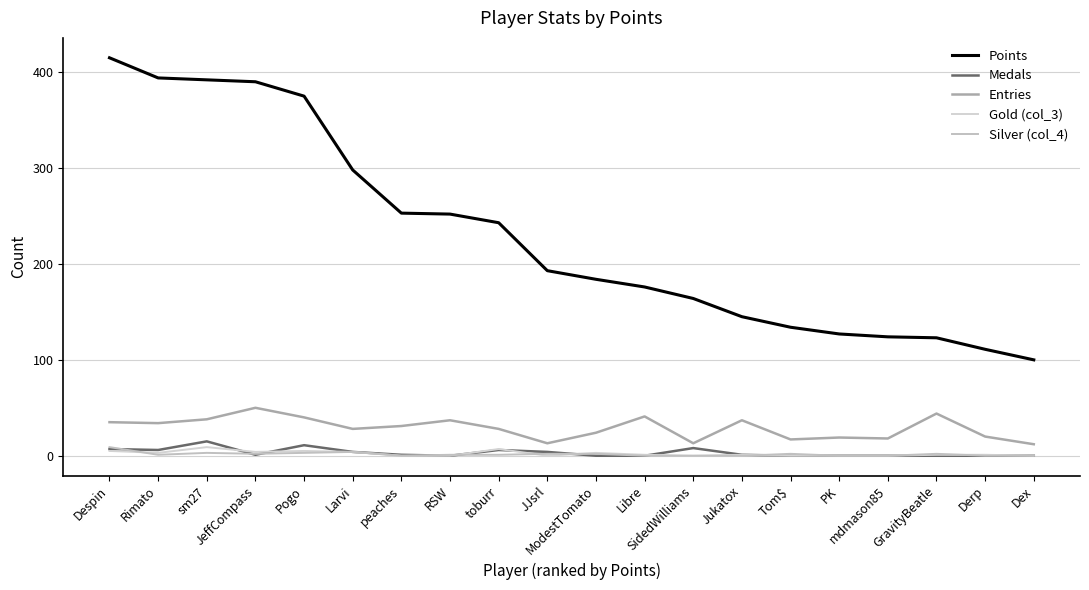

Which series has the largest total across all categories?

Points